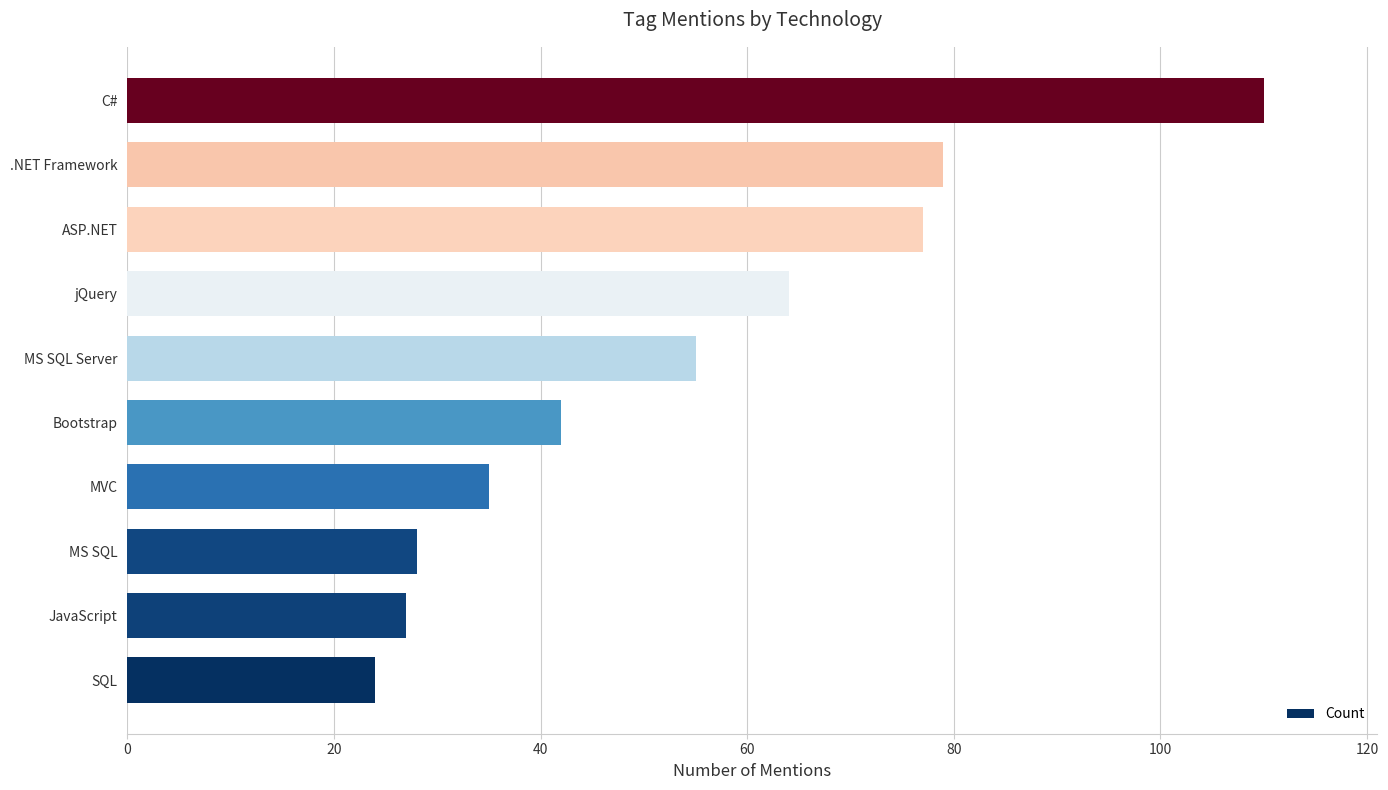

Reading bottom to top, extract all data points from this chart.

SQL=24	JavaScript=27	MS SQL=28	MVC=35	Bootstrap=42	MS SQL Server=55	jQuery=64	ASP.NET=77	.NET Framework=79	C#=110